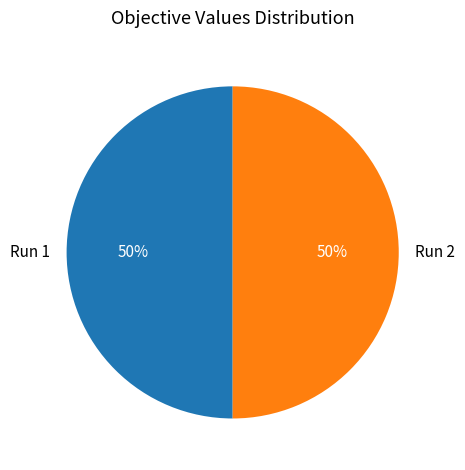

Do Run 1 and Run 2 together represent more than half of the pie?

Yes